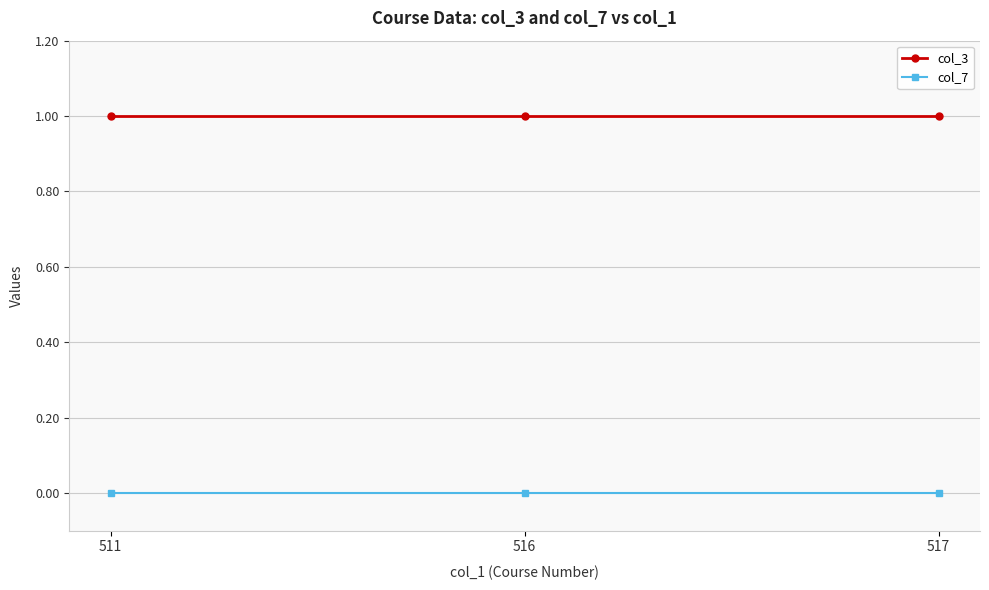

How many distinct data groups are displayed?

2